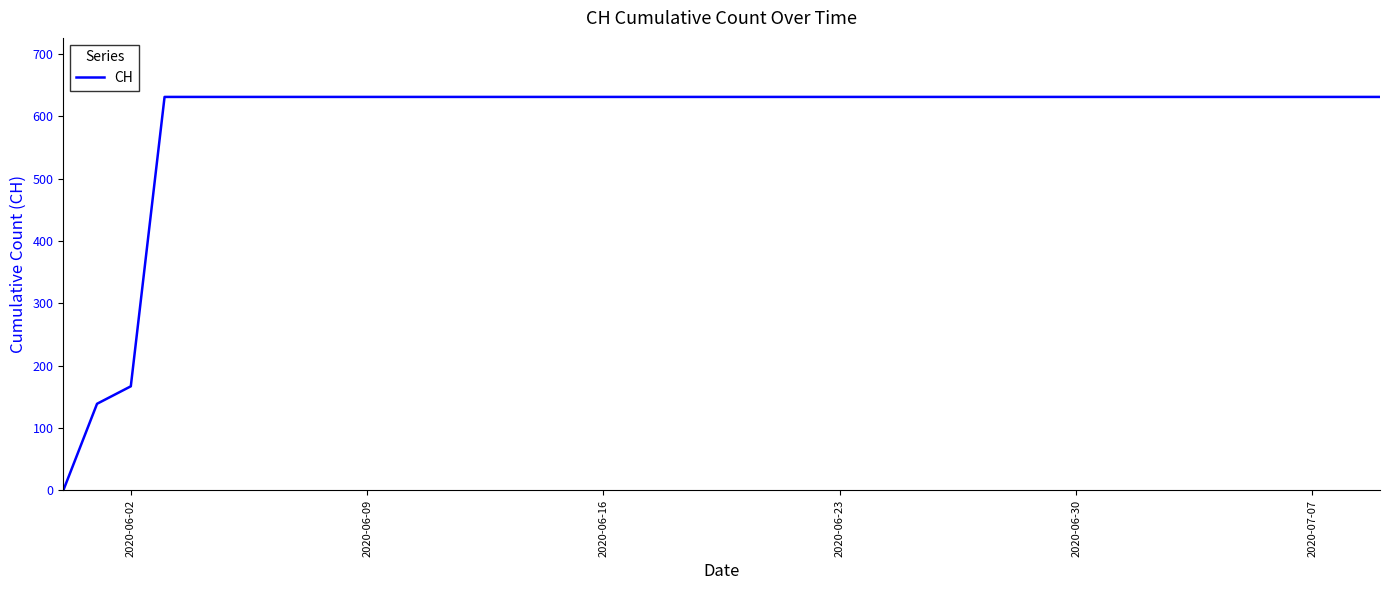

Reading right to left, list all the values displayed in this chart.

631	631	631	631	631	631	631	631	631	631	631	631	631	631	631	631	631	631	631	631	631	631	631	631	631	631	631	631	631	631	631	631	631	631	631	631	631	167	139	0